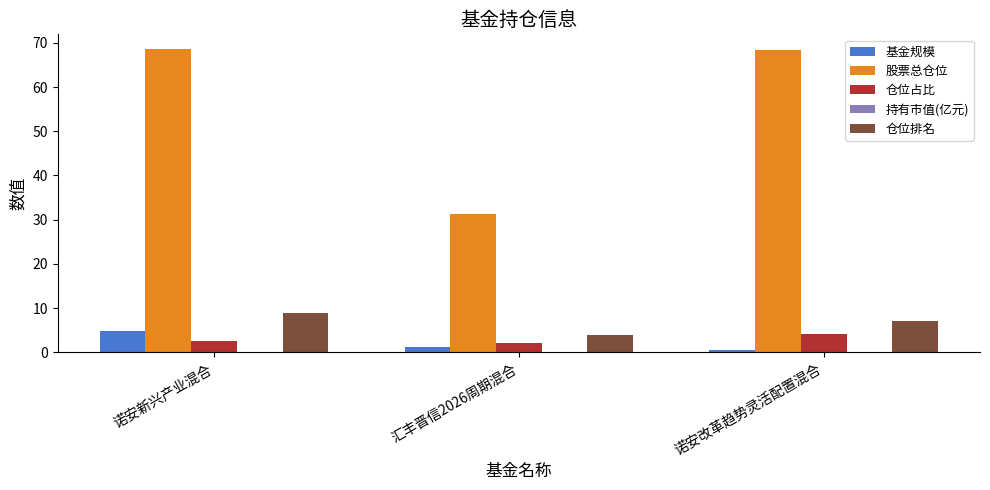

True or false: 基金规模 has a value of 1.1 at 汇丰晋信2026周期混合.

True